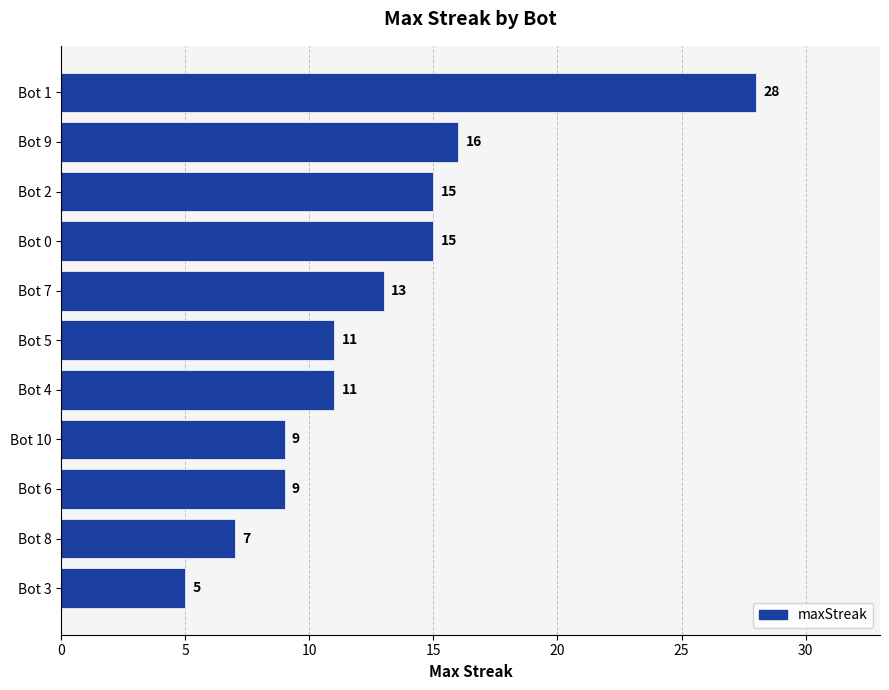

What is the ratio of the value at Bot 6 to the value at Bot 8?

1.3